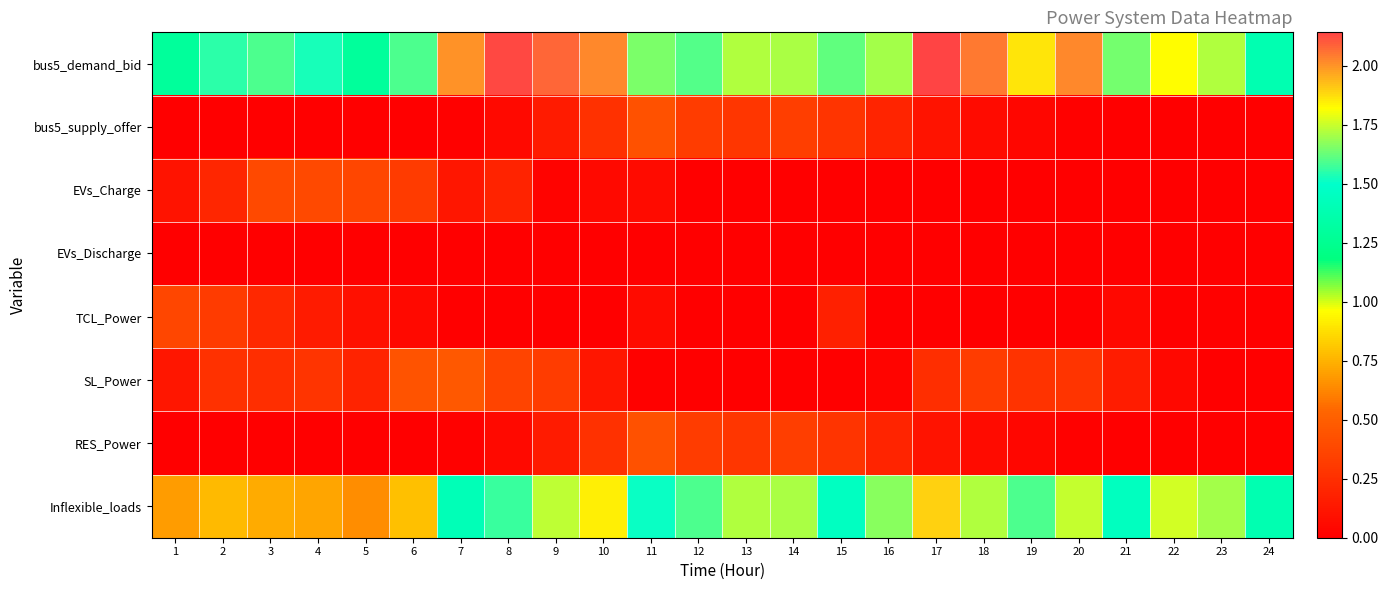

Reading right to left, what are all the values shown in this chart?

bus5_demand_bid: 24=1.4	23=1.7	22=1.8	21=1.6	20=2.0	19=1.9	18=2.0	17=2.1	16=1.7	15=1.6	14=1.7	13=1.7	12=1.6	11=1.6	10=2.0	9=2.1	8=2.1	7=2.0	6=1.6	5=1.3	4=1.5	3=1.6	2=1.6	1=1.3
bus5_supply_offer: 24=0.0	23=0.0	22=0.0	21=0.0	20=0.0	19=0.0	18=0.1	17=0.1	16=0.2	15=0.3	14=0.3	13=0.3	12=0.3	11=0.4	10=0.3	9=0.1	8=0.1	7=0.0	6=0.0	5=0.0	4=0.0	3=0.0	2=0.0	1=0.0
EVs_Charge: 24=0.0	23=0.0	22=0.0	21=0.0	20=0.0	19=0.0	18=0.0	17=0.0	16=0.0	15=0.0	14=0.0	13=0.0	12=0.0	11=0.1	10=0.1	9=0.0	8=0.2	7=0.1	6=0.3	5=0.4	4=0.4	3=0.4	2=0.2	1=0.1
EVs_Discharge: 24=0.0	23=0.0	22=0.0	21=0.0	20=0.0	19=0.0	18=0.0	17=0.0	16=0.0	15=0.0	14=0.0	13=0.0	12=0.0	11=0.0	10=0.0	9=0.0	8=0.0	7=0.0	6=0.0	5=0.0	4=0.0	3=0.0	2=0.0	1=0.0
TCL_Power: 24=0.0	23=0.0	22=0.0	21=0.0	20=0.0	19=0.0	18=0.0	17=0.0	16=0.0	15=0.2	14=0.0	13=0.0	12=0.0	11=0.1	10=0.0	9=0.0	8=0.0	7=0.0	6=0.1	5=0.1	4=0.1	3=0.2	2=0.3	1=0.4
SL_Power: 24=0.0	23=0.0	22=0.0	21=0.2	20=0.3	19=0.3	18=0.3	17=0.2	16=0.0	15=0.0	14=0.0	13=0.0	12=0.0	11=0.0	10=0.1	9=0.3	8=0.4	7=0.5	6=0.4	5=0.2	4=0.3	3=0.3	2=0.3	1=0.1
RES_Power: 24=0.0	23=0.0	22=0.0	21=0.0	20=0.0	19=0.0	18=0.1	17=0.1	16=0.2	15=0.3	14=0.3	13=0.3	12=0.3	11=0.4	10=0.3	9=0.1	8=0.1	7=0.0	6=0.0	5=0.0	4=0.0	3=0.0	2=0.0	1=0.0
Inflexible_loads: 24=1.4	23=1.7	22=1.8	21=1.4	20=1.7	19=1.6	18=1.7	17=1.9	16=1.7	15=1.4	14=1.7	13=1.7	12=1.6	11=1.5	10=1.8	9=1.7	8=1.6	7=1.4	6=0.8	5=0.6	4=0.7	3=0.7	2=0.8	1=0.7